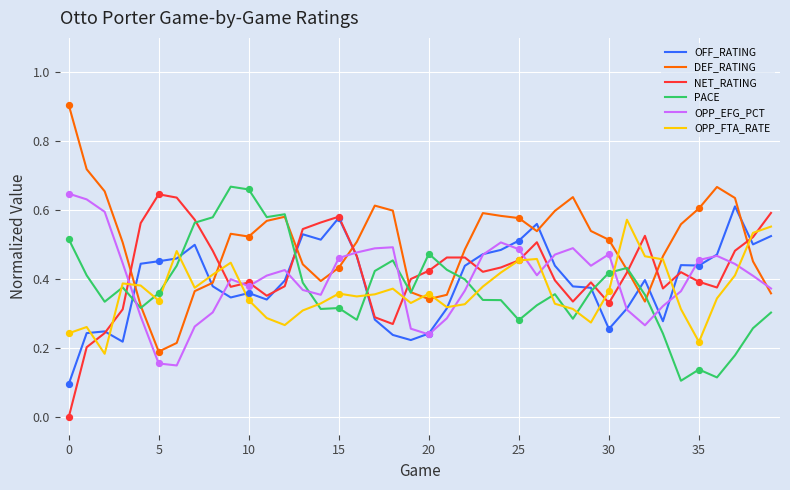

Which series has the largest total across all categories?

DEF_RATING